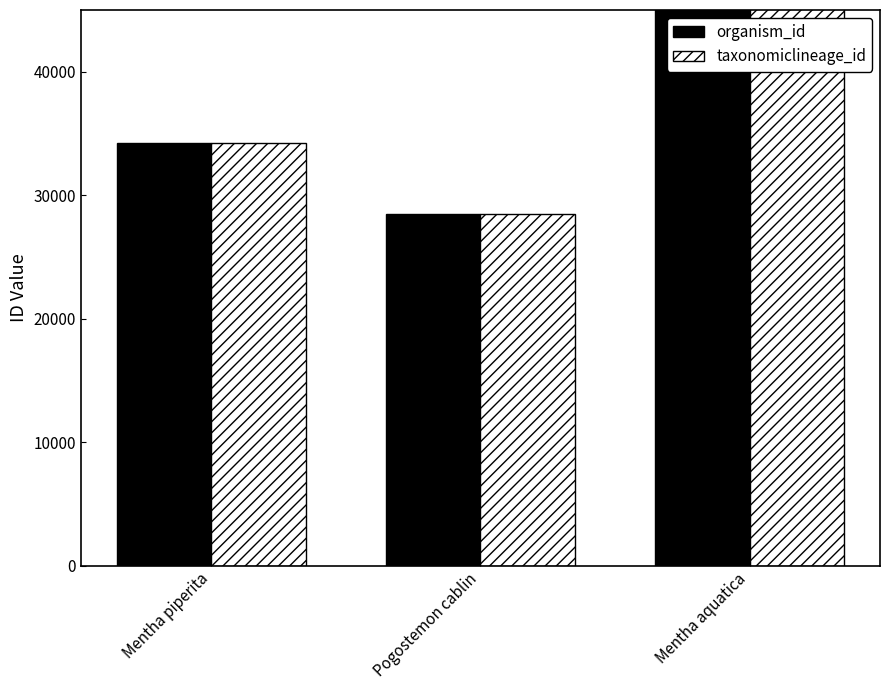

How many data points does each series have?

3